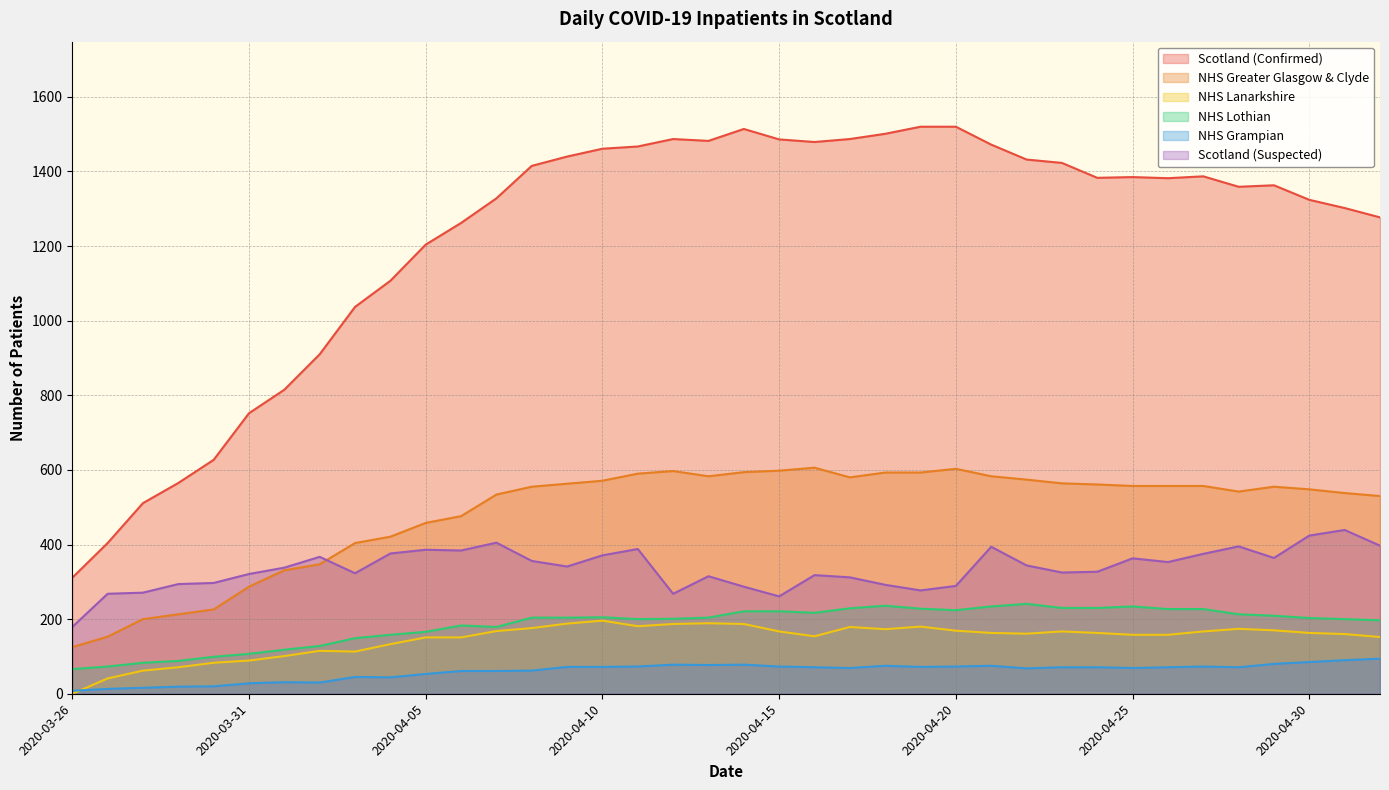

What is the value of the NHS Grampian point at the 16th from the left?

72